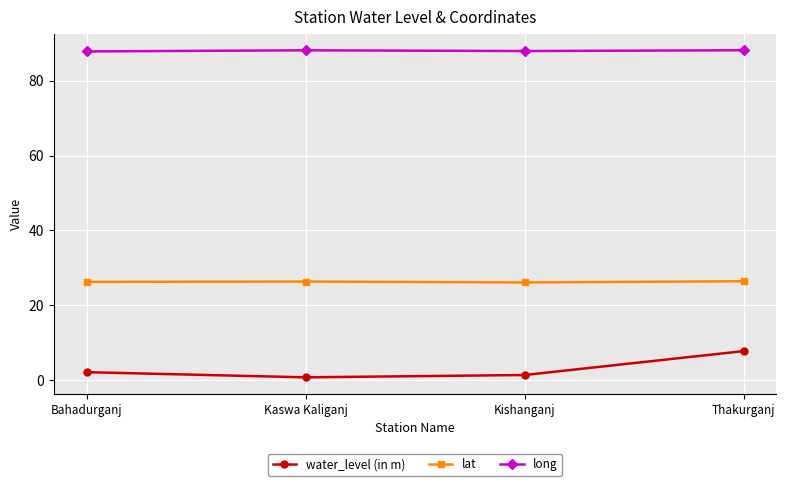

The value of lat at Kaswa Kaliganj is 26.3. True or false?

True